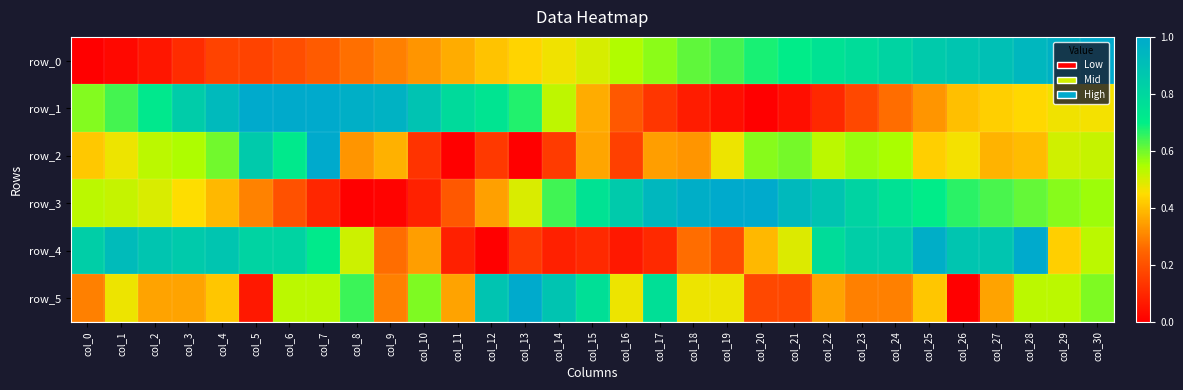

What is the difference between the second highest and second lowest values in the row_3 series?

1.0